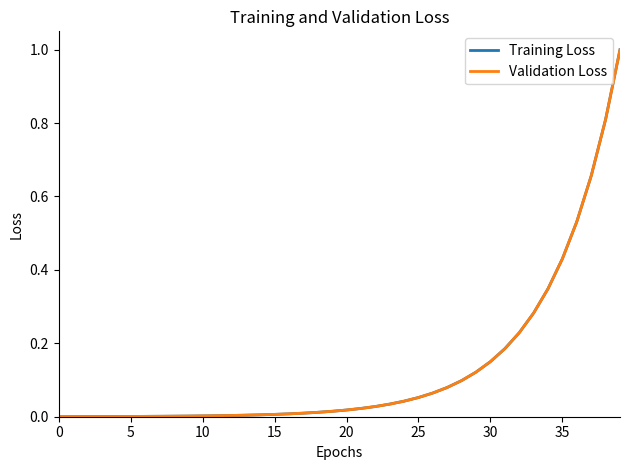

What is the maximum value for Training Loss?

1.0